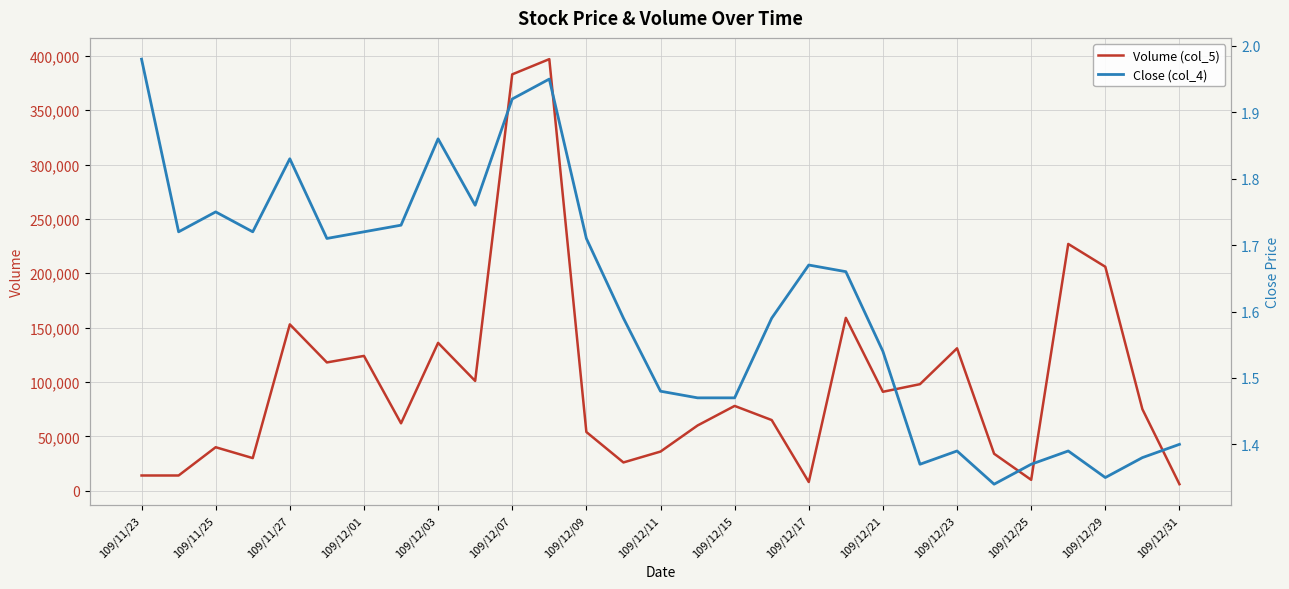

What are all the series names shown in the legend?

Volume (col_5), Close (col_4)